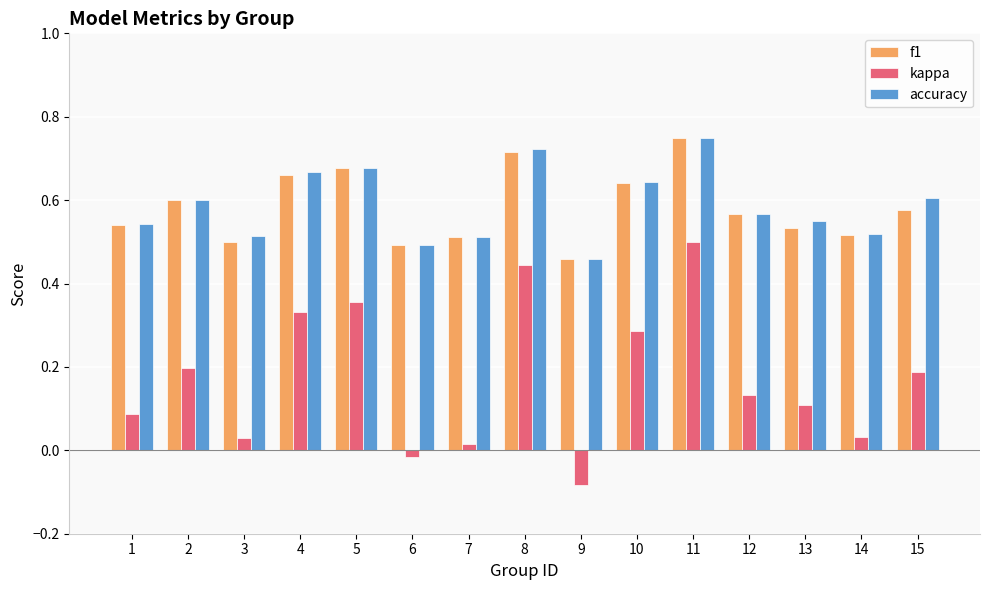

At which label does accuracy reach its peak?

11